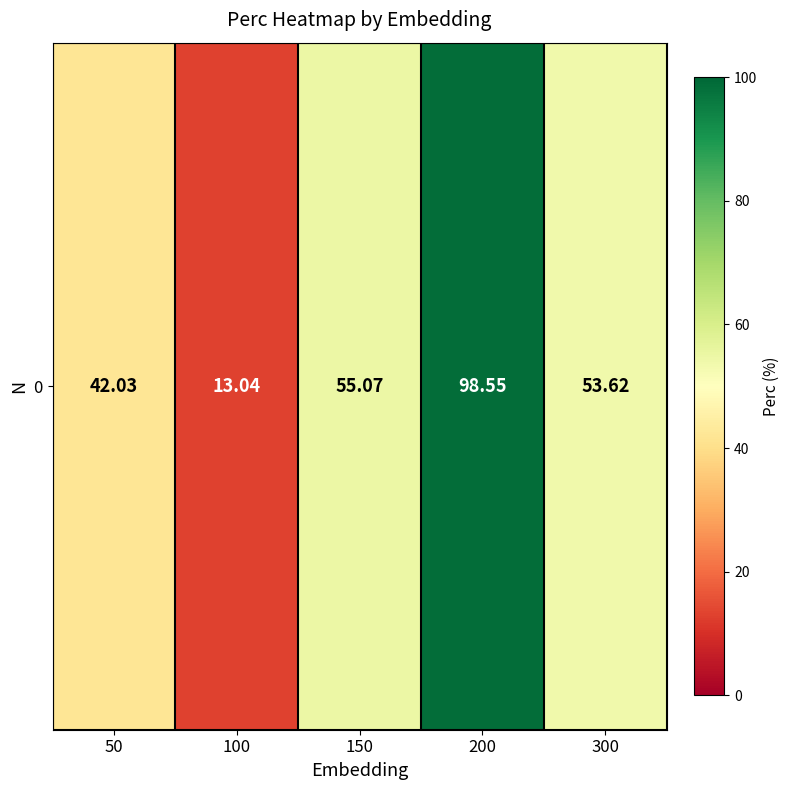

Reading right to left, what are all the values shown in this chart?

53.6	98.5	55.1	13.0	42.0